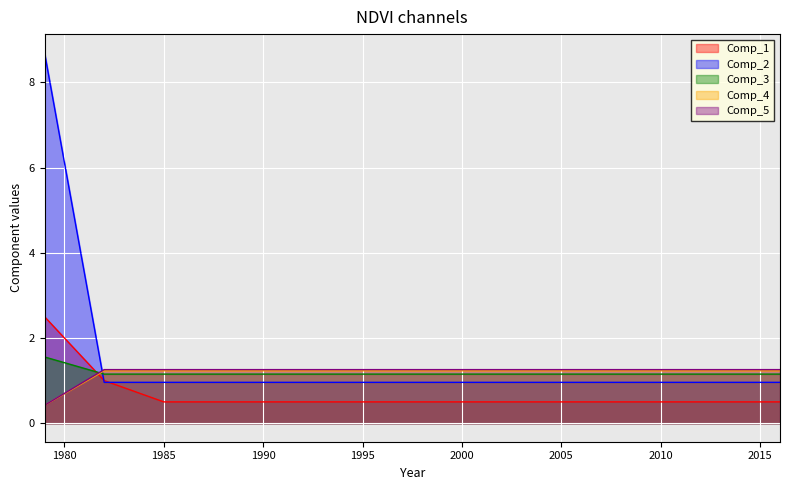

What is the sum of the Comp_4 values at 2004 and 2010?

2.5